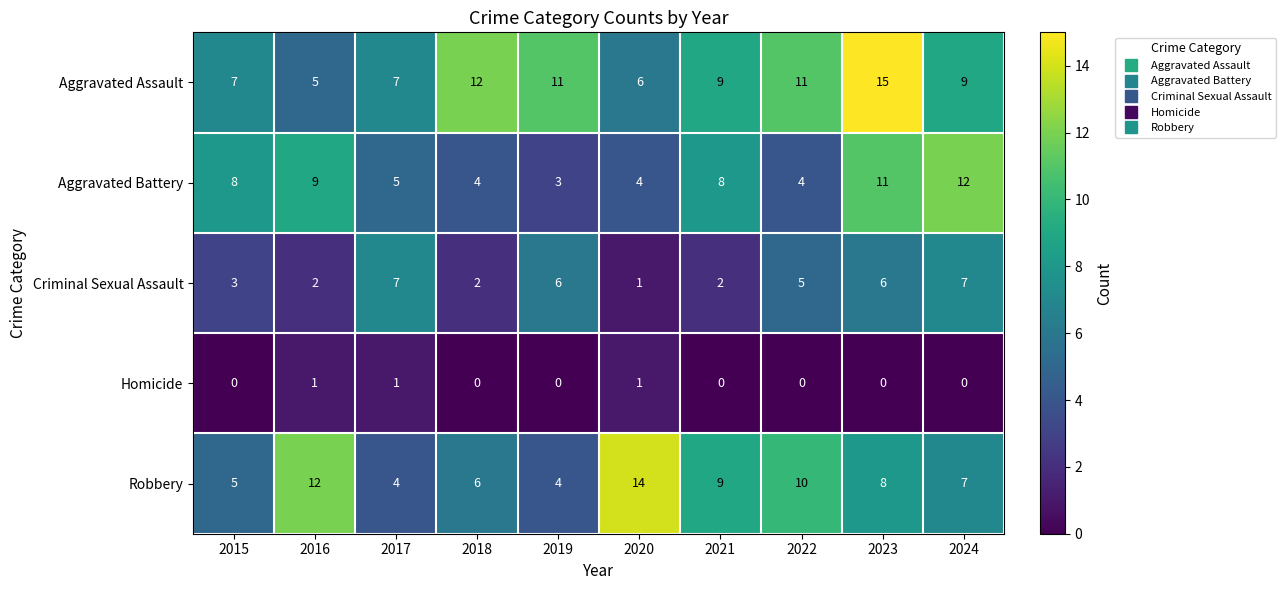

The Aggravated Battery series shows 7 at 2017. True or false?

False